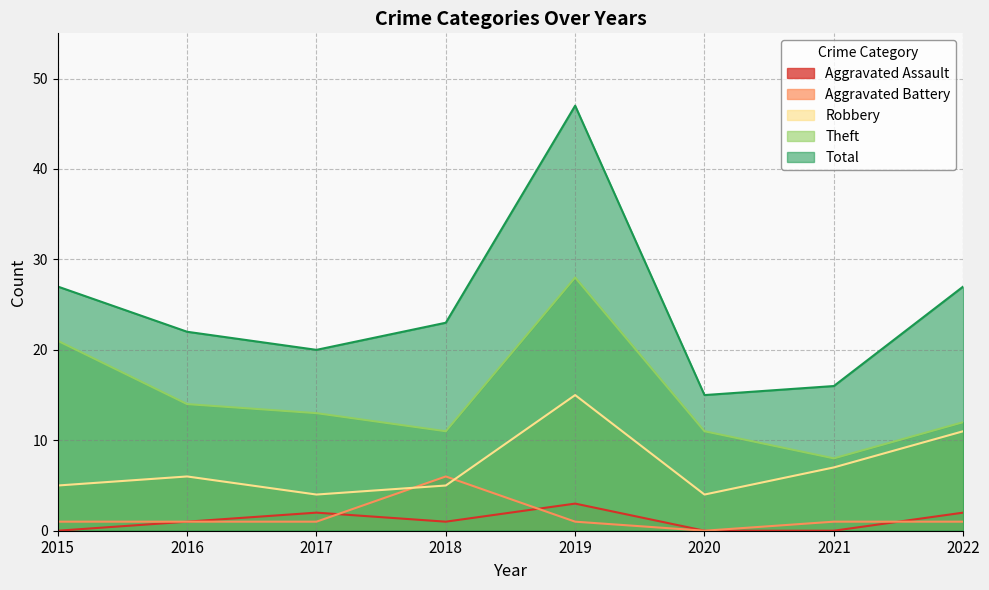

At which category is the sum across all series the highest?

2019